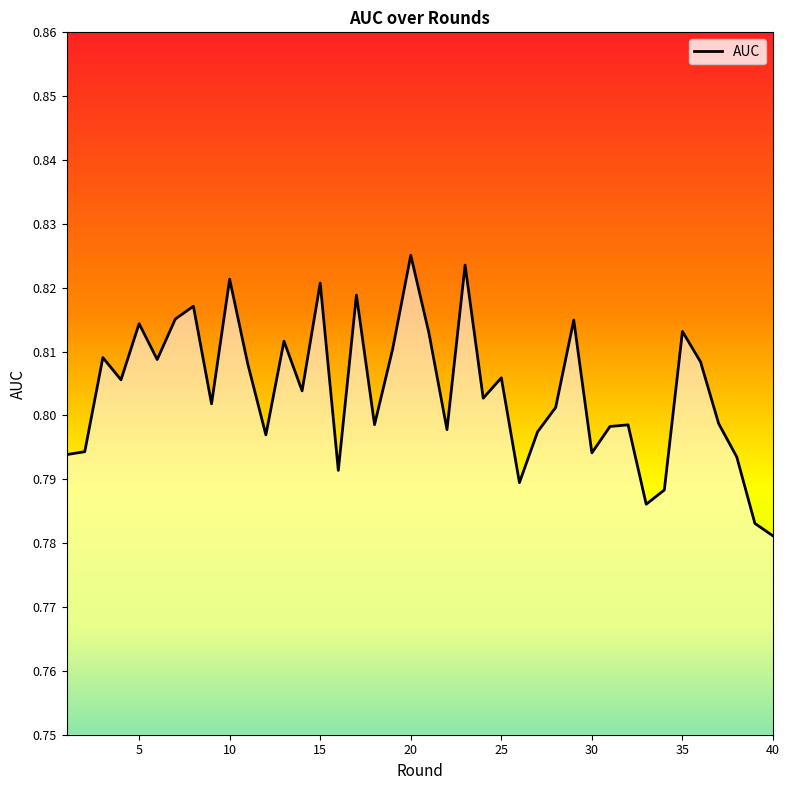

What is the value of the 16th point from the left?

0.8